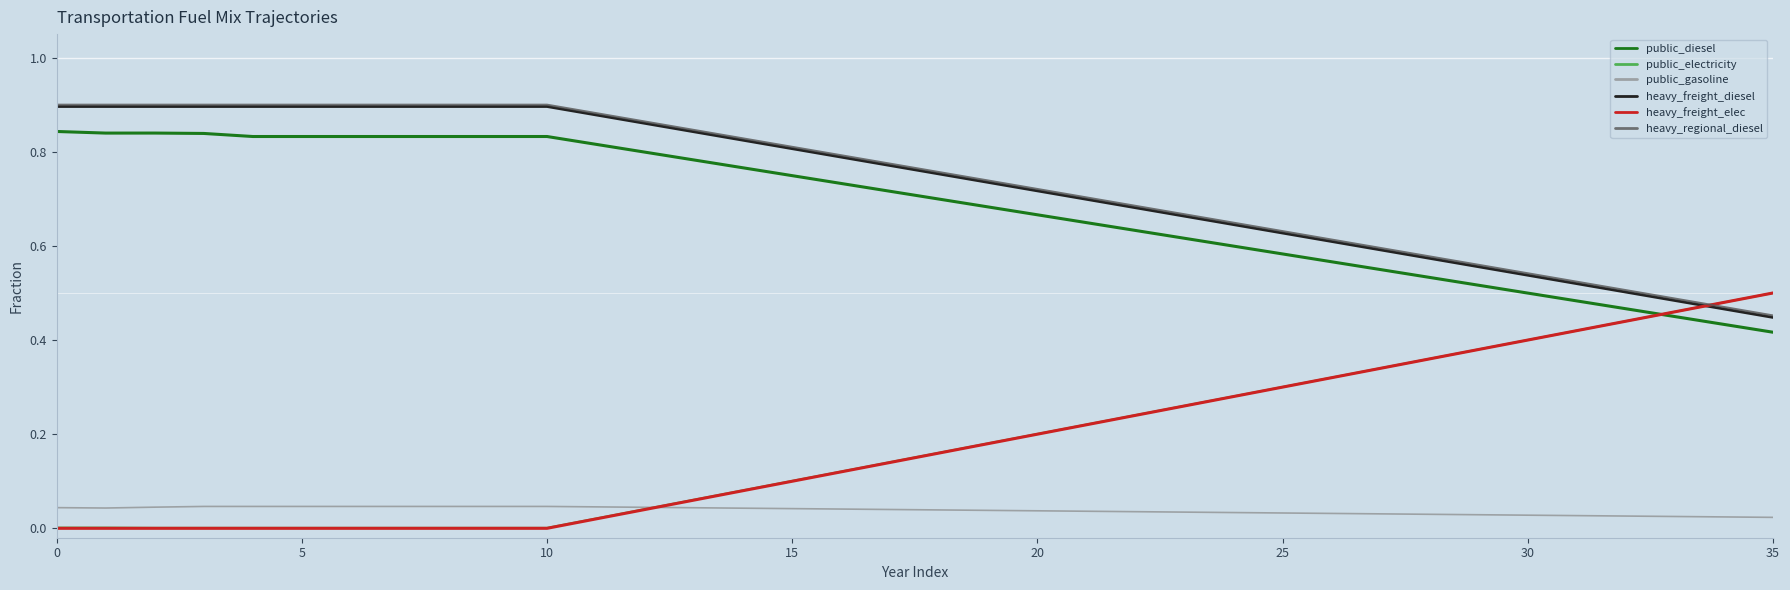

True or false: public_diesel and heavy_freight_diesel intersect in this chart.

False